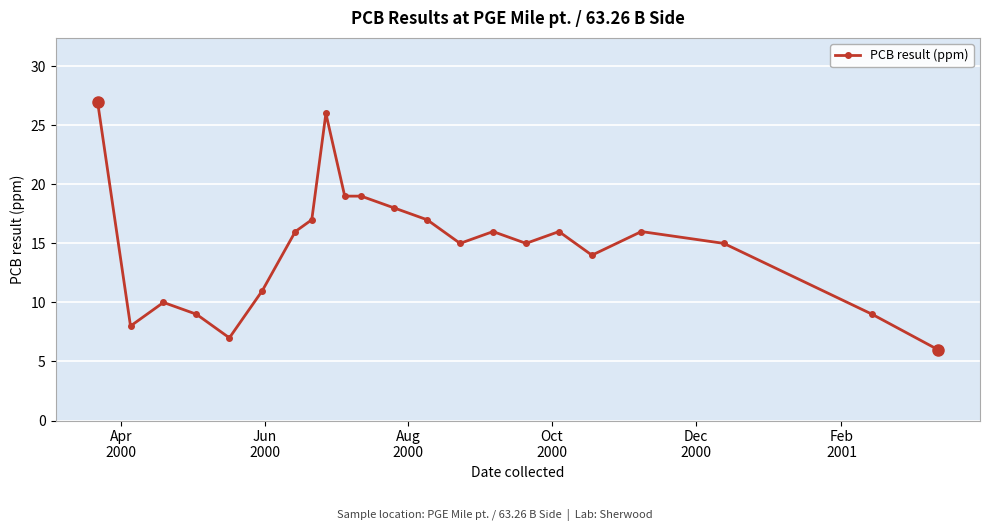

What is the difference between the maximum and second lowest values?

20